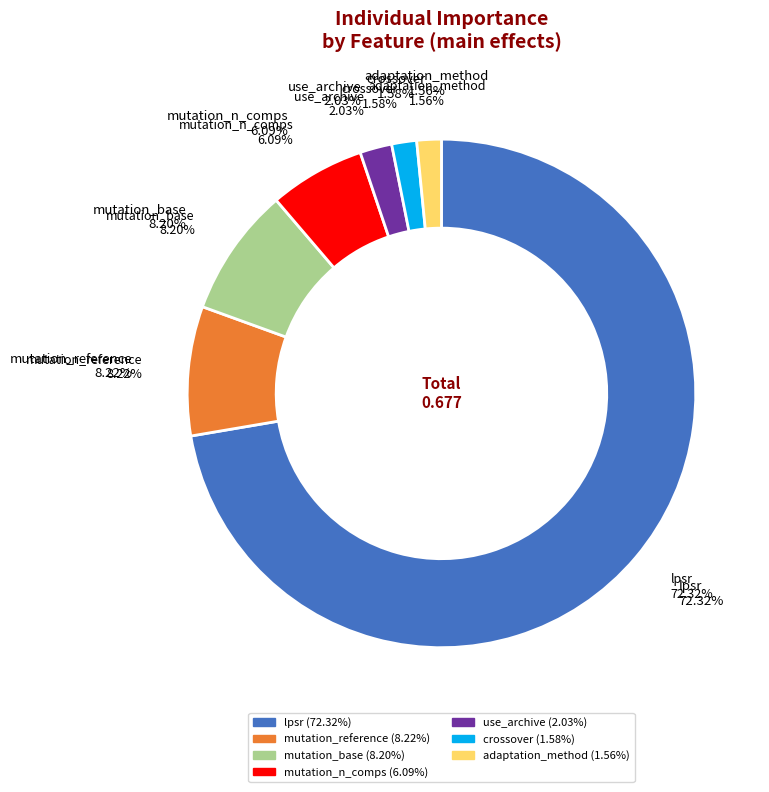

Count the number of slices in the pie.

7